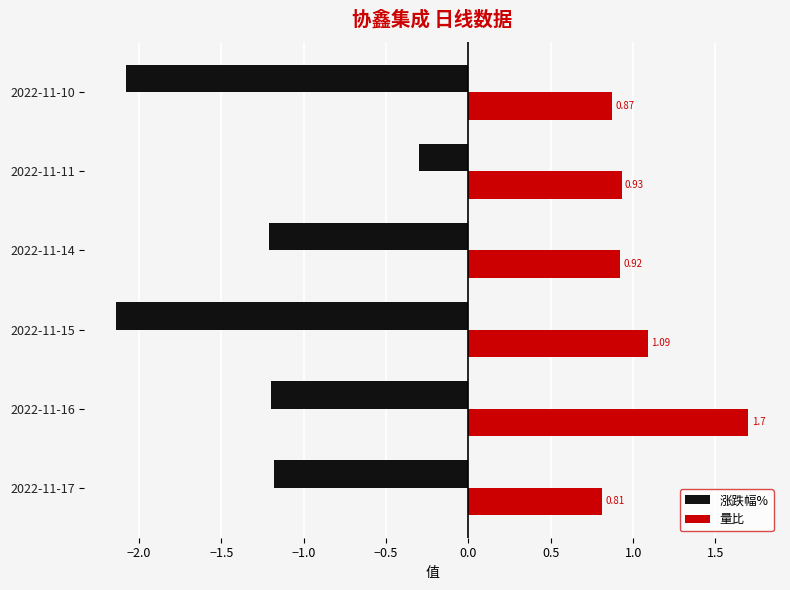

List the series in order of their peak value, lowest first.

涨跌幅%, 量比